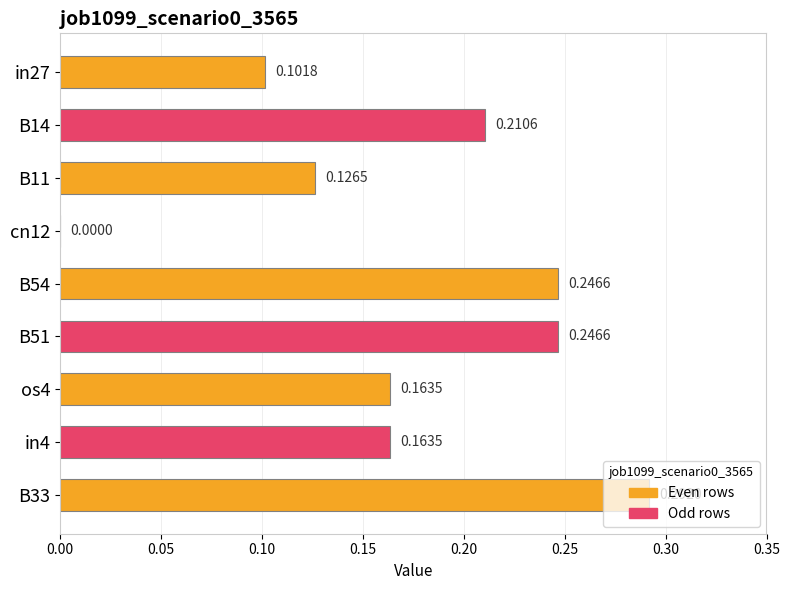

What is the sum of all values?

1.6